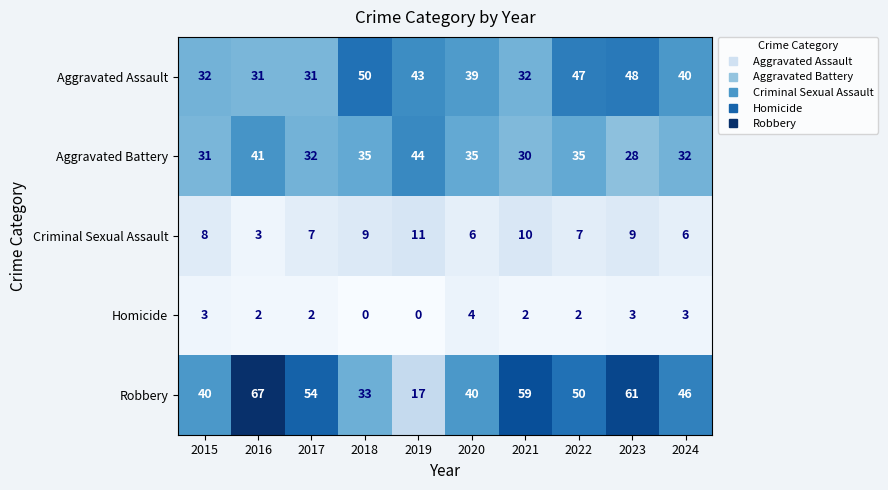

What is the maximum value shown in the chart?

67